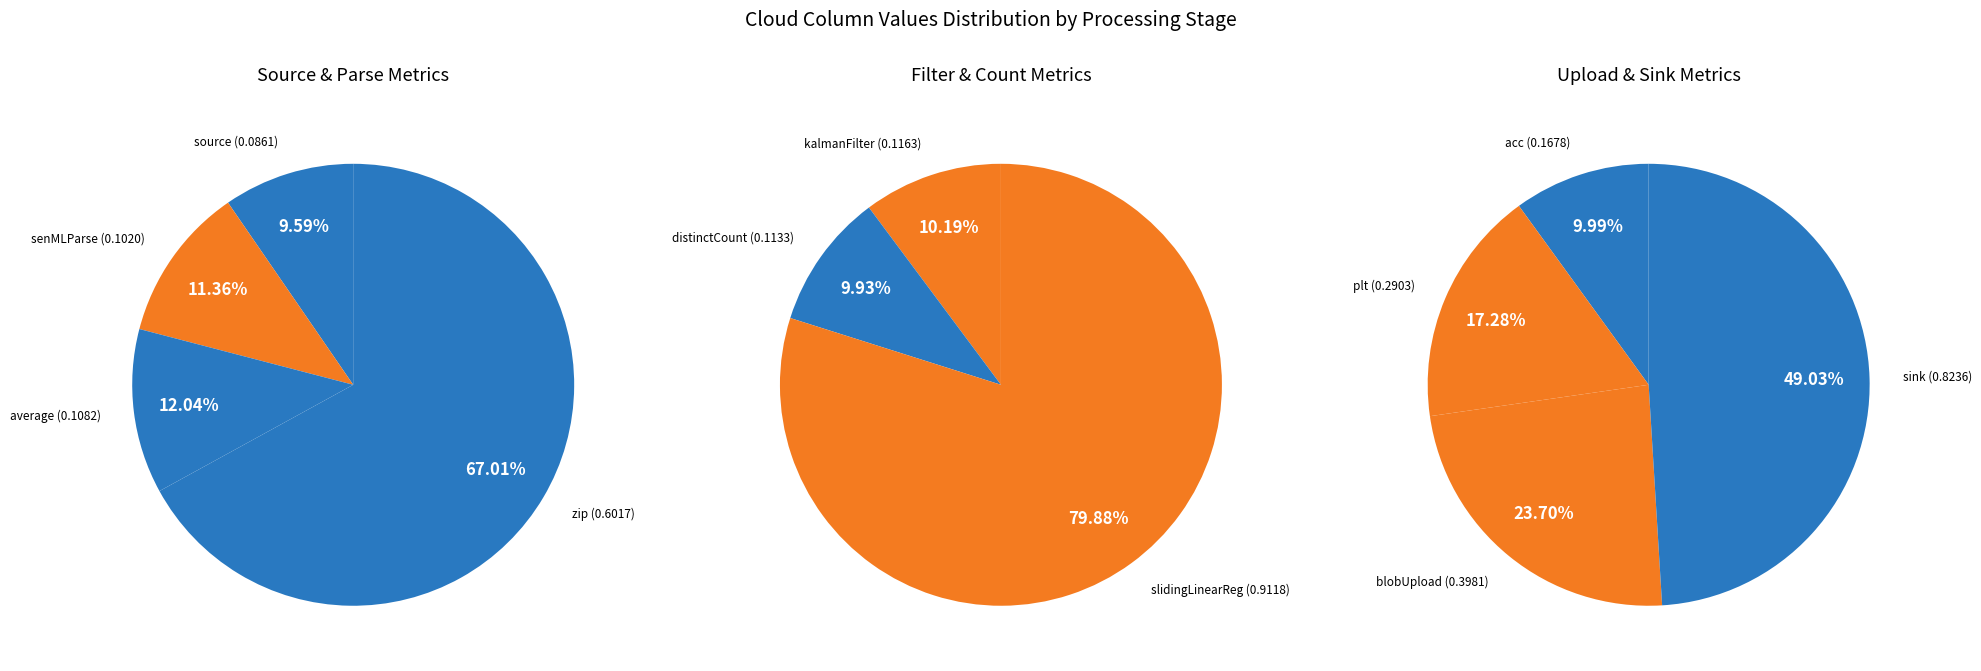

Which category has the biggest portion of the pie?

slidingLinearReg